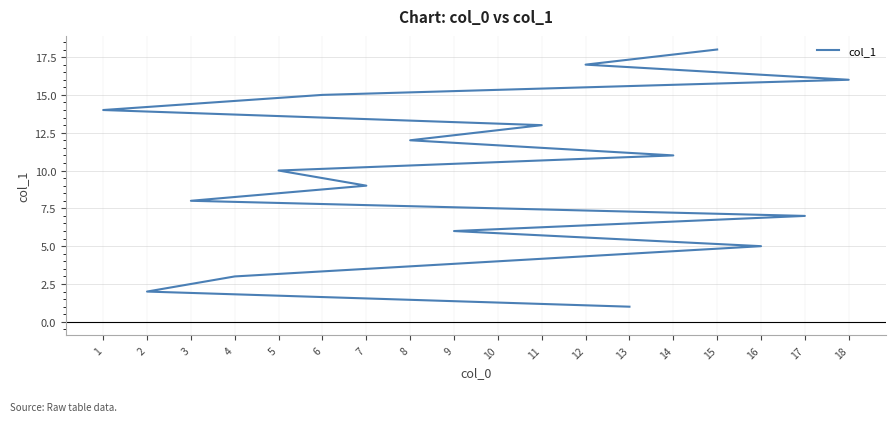

Which category has the highest value across all series?

15